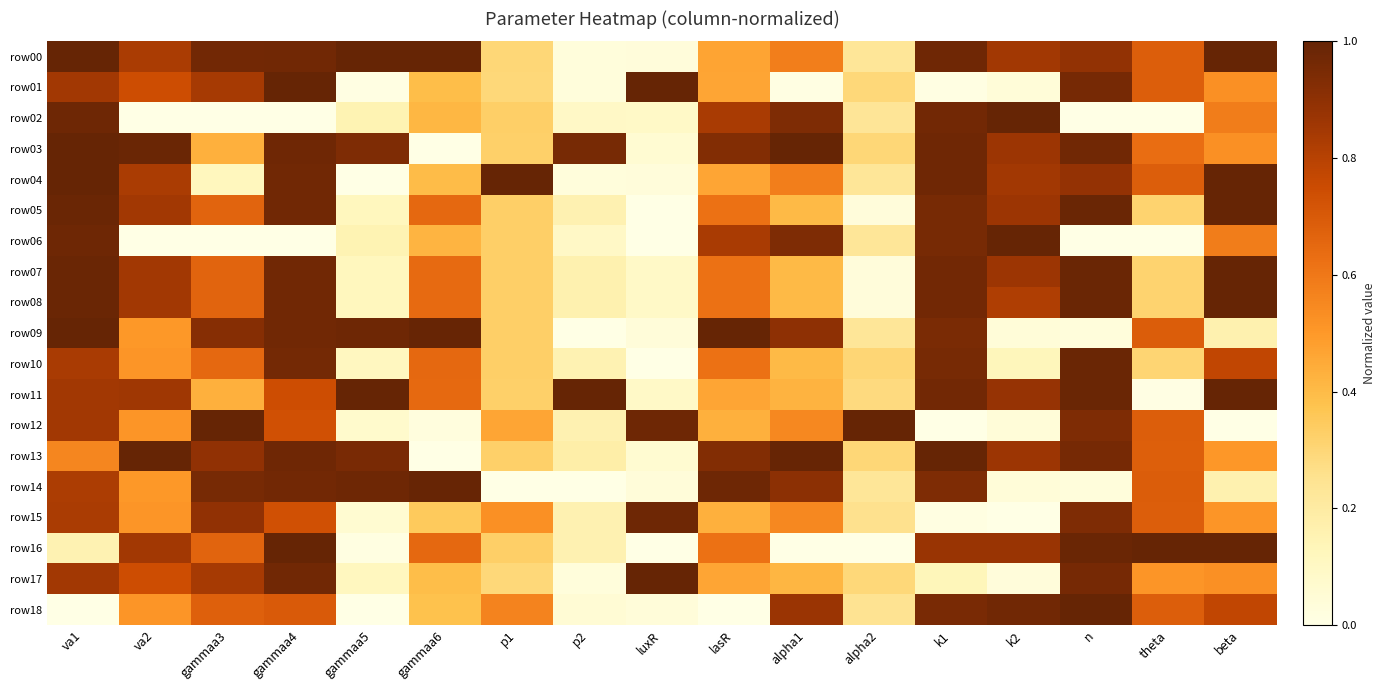

Which has a higher value, va2 or lasR?

va2